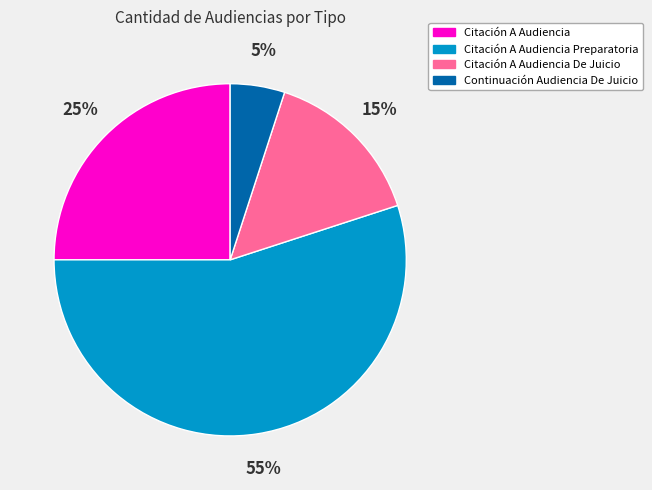

To the nearest percent, what is the difference between the largest and smallest slice percentages?

50%